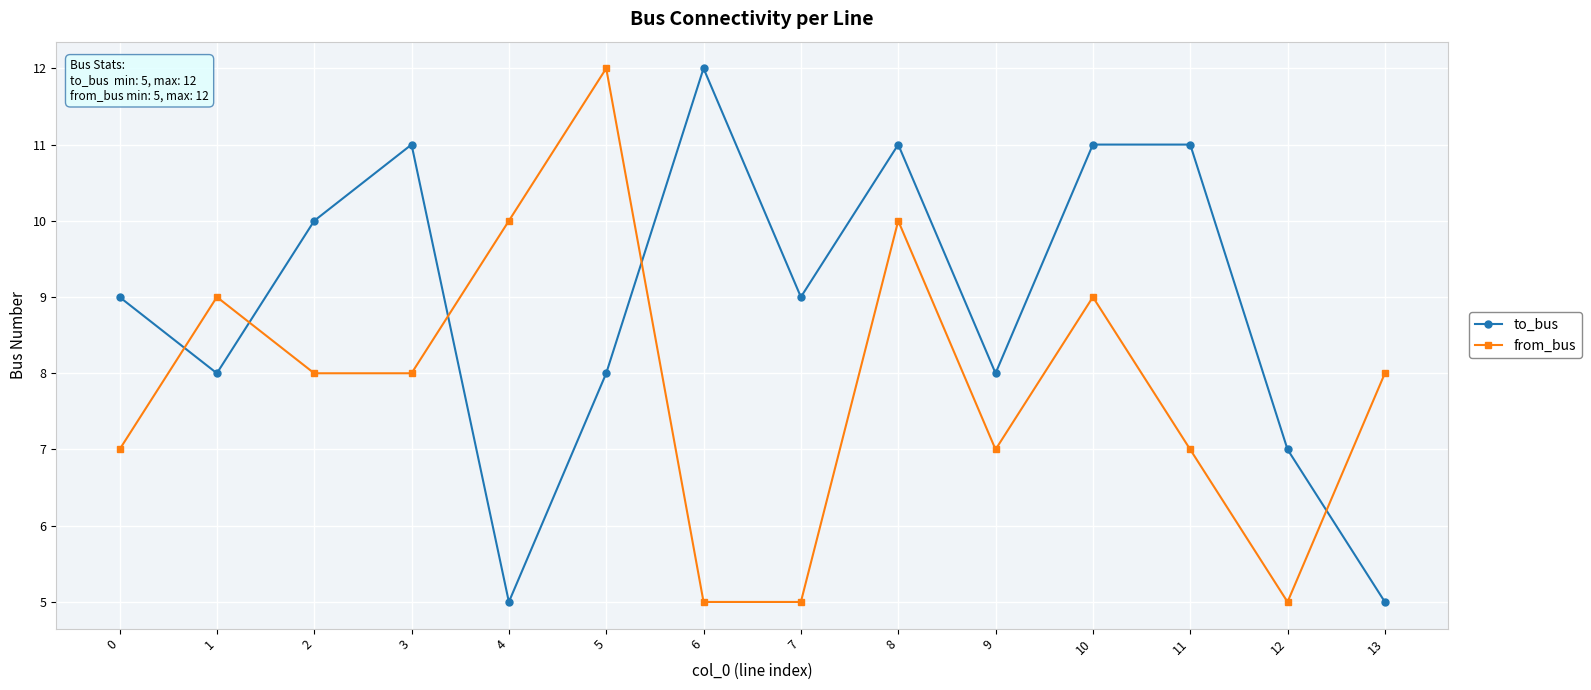

What is the difference between the second highest and minimum values in the from_bus series?

5